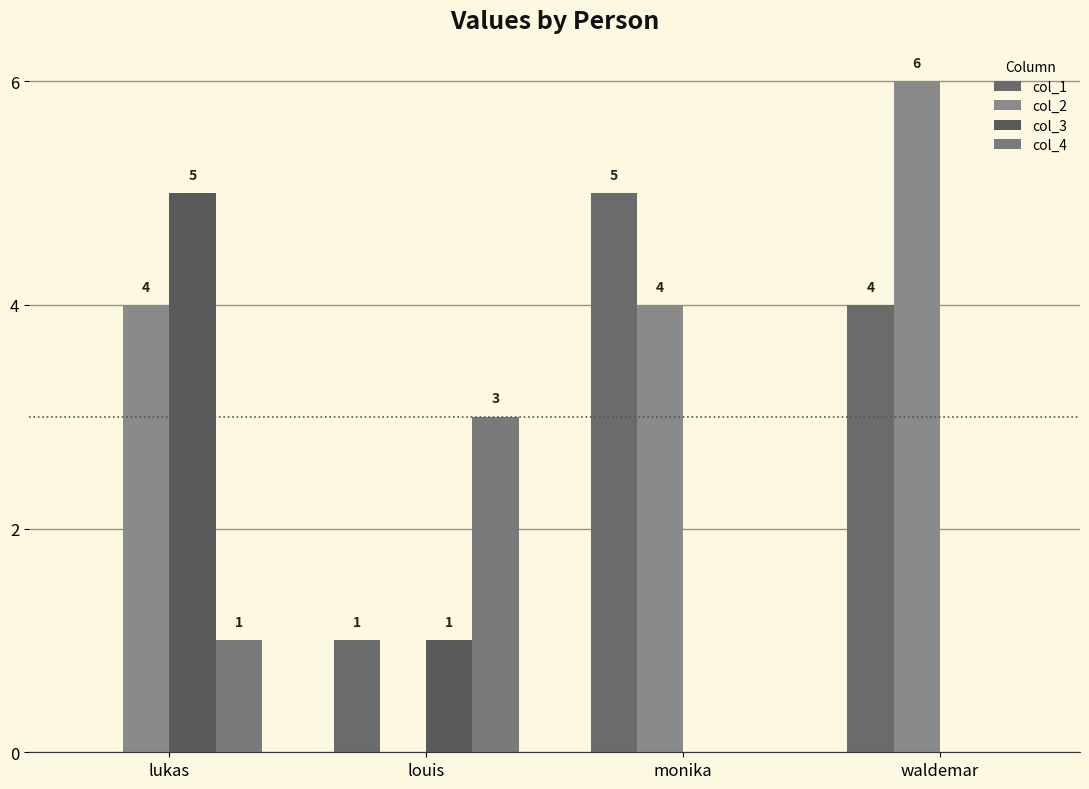

The value of col_4 at louis is 3. True or false?

True